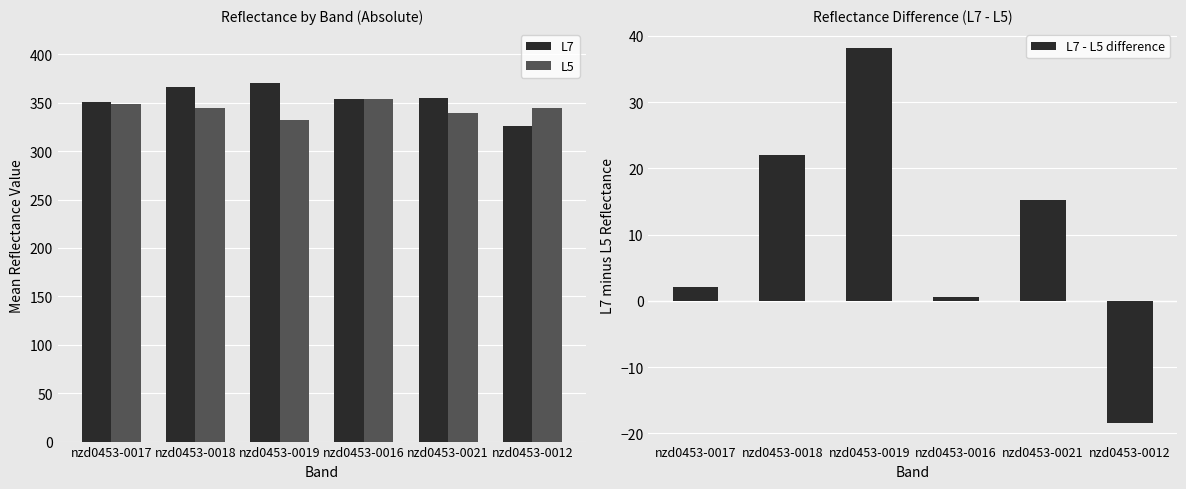

The L7 - L5 difference series shows 38.2 at nzd0453-0019. True or false?

True